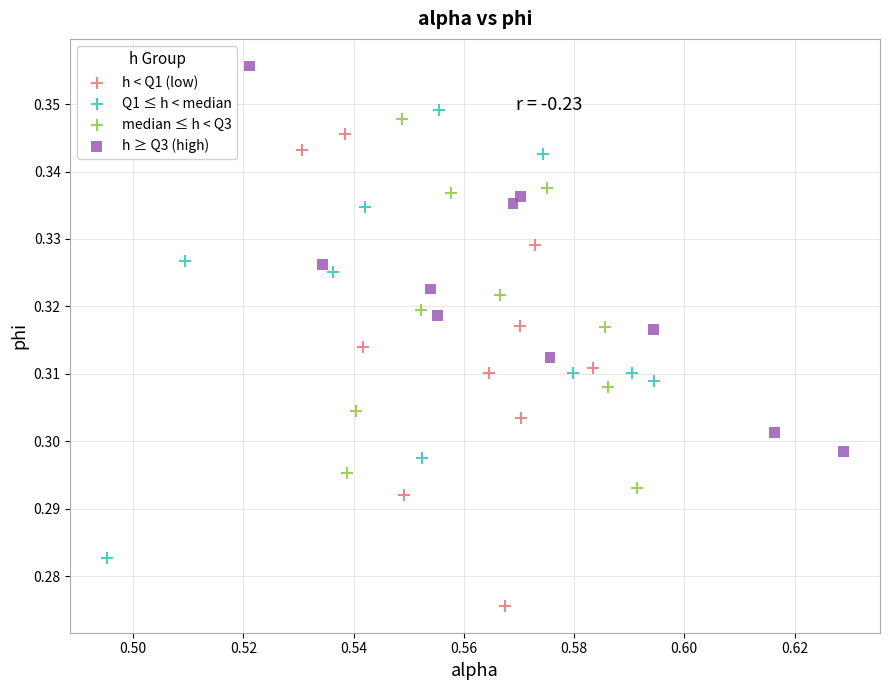

What are all the series names shown in the legend?

h < Q1 (low), Q1 ≤ h < median, median ≤ h < Q3, h ≥ Q3 (high)